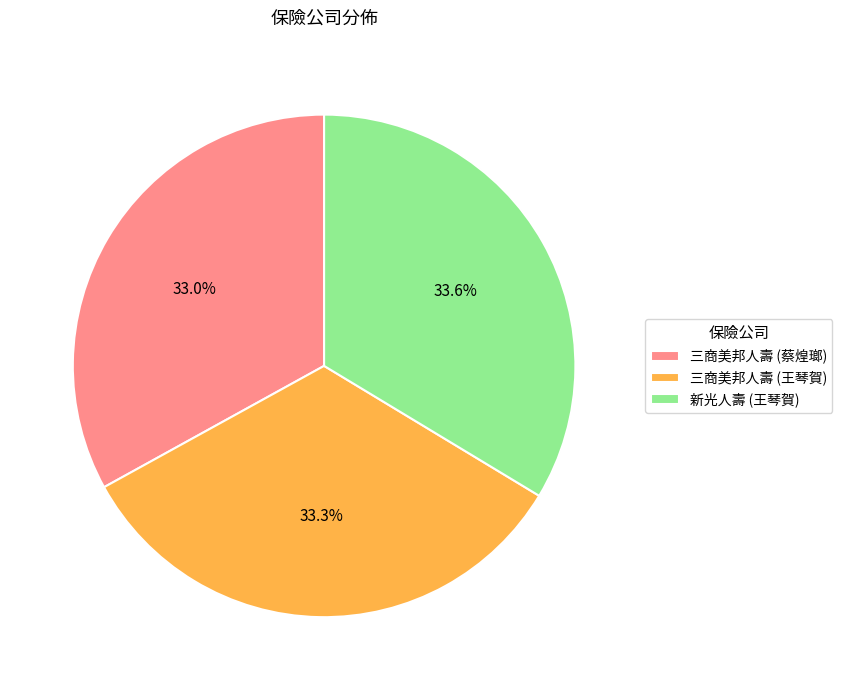

What is the ratio of the value at 三商美邦人壽 (蔡煌瑯) to the value at 新光人壽 (王琴賀)?

1.0